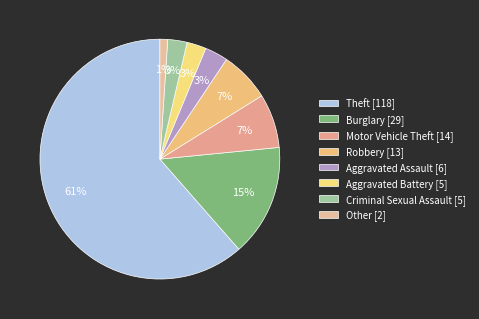

What percentage do Theft and Robbery together represent?

68.2%